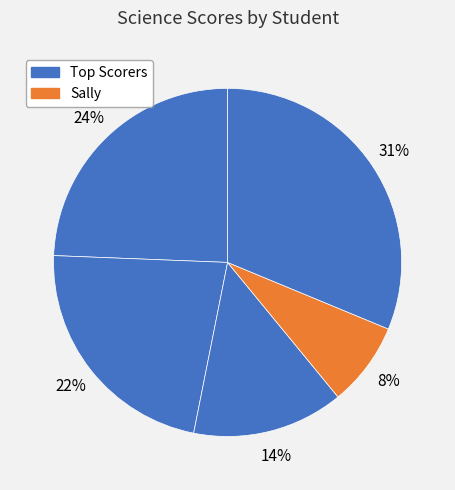

Count the number of slices in the pie.

5